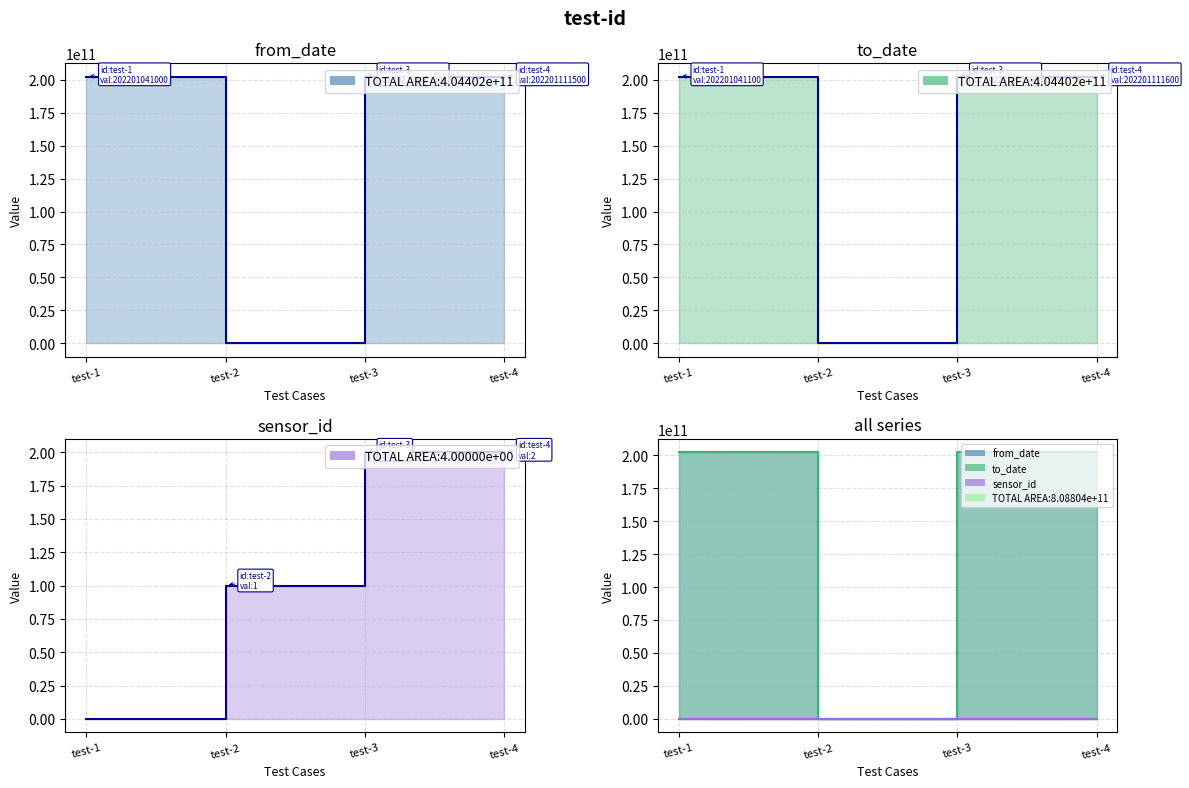

True or false: from_date line and to_date line intersect in this chart.

False